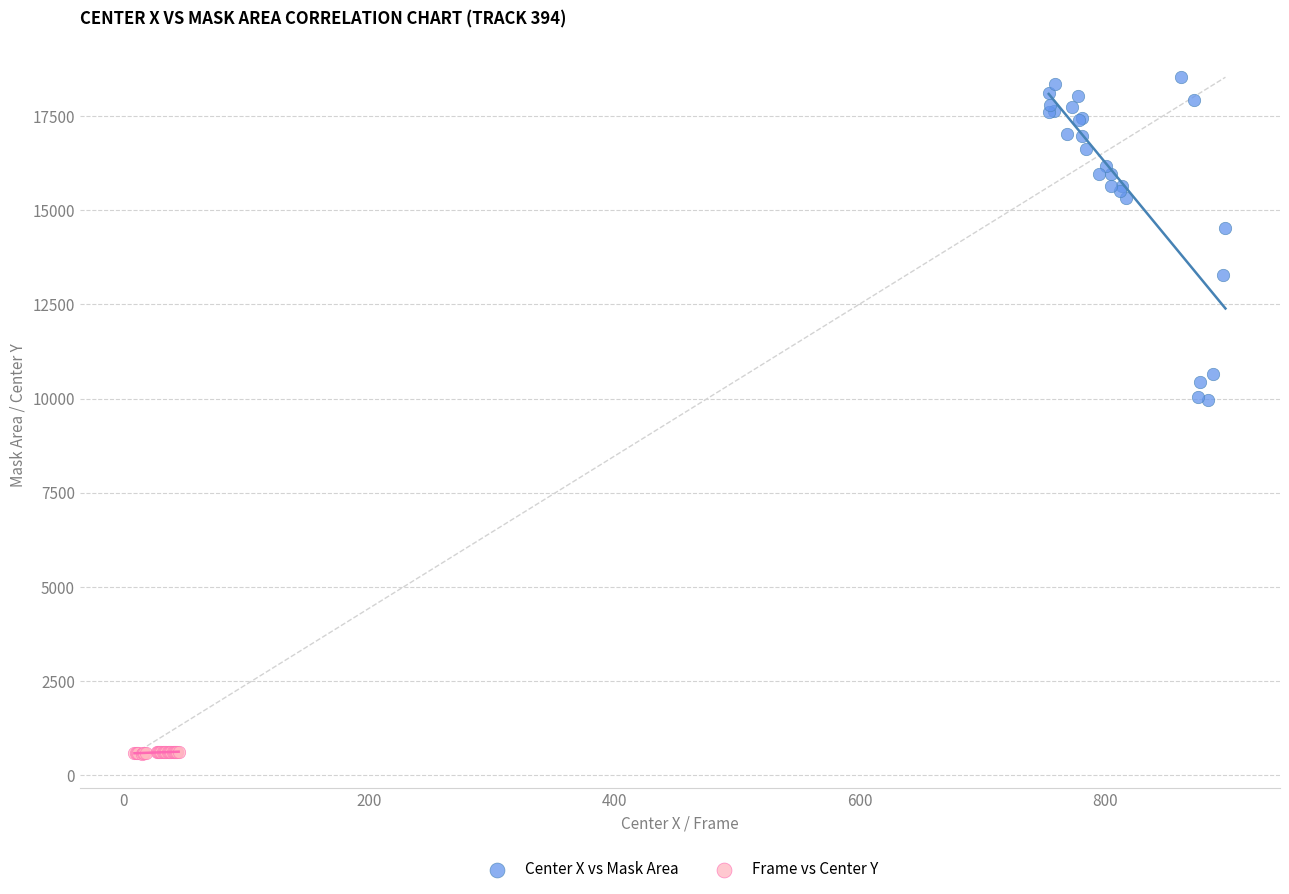

Which series reaches the minimum Y coordinate?

Frame vs Center Y